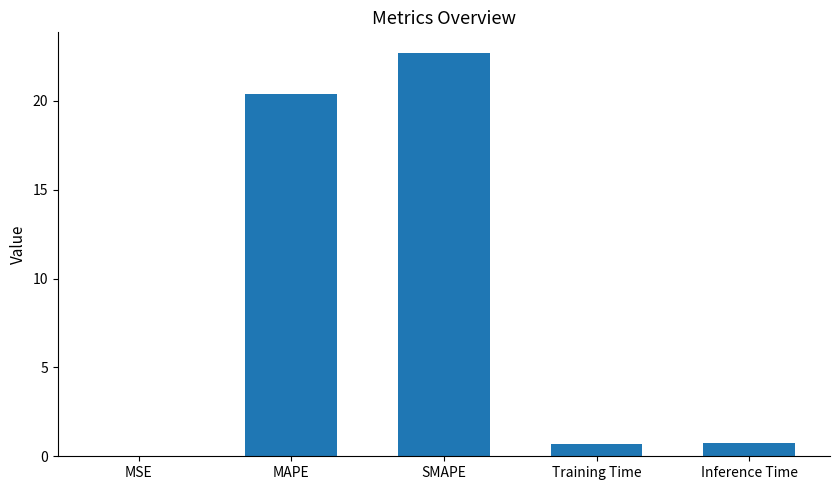

What is the change in value from Training Time to Inference Time?

+0.1